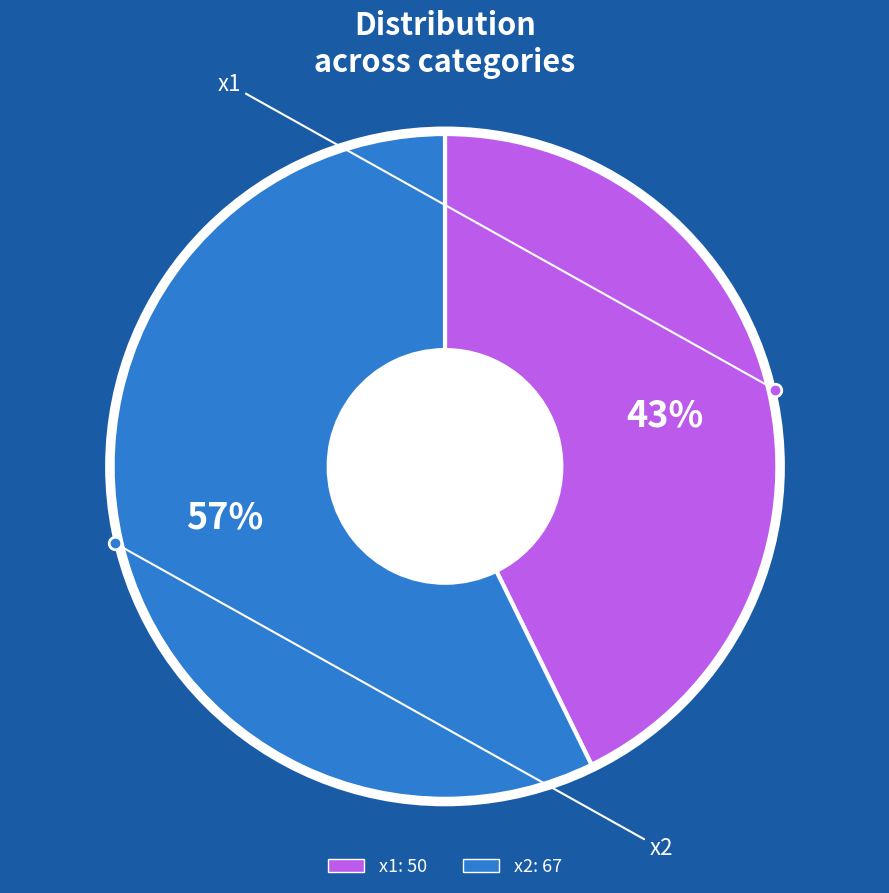

How many segments does this pie chart have?

2